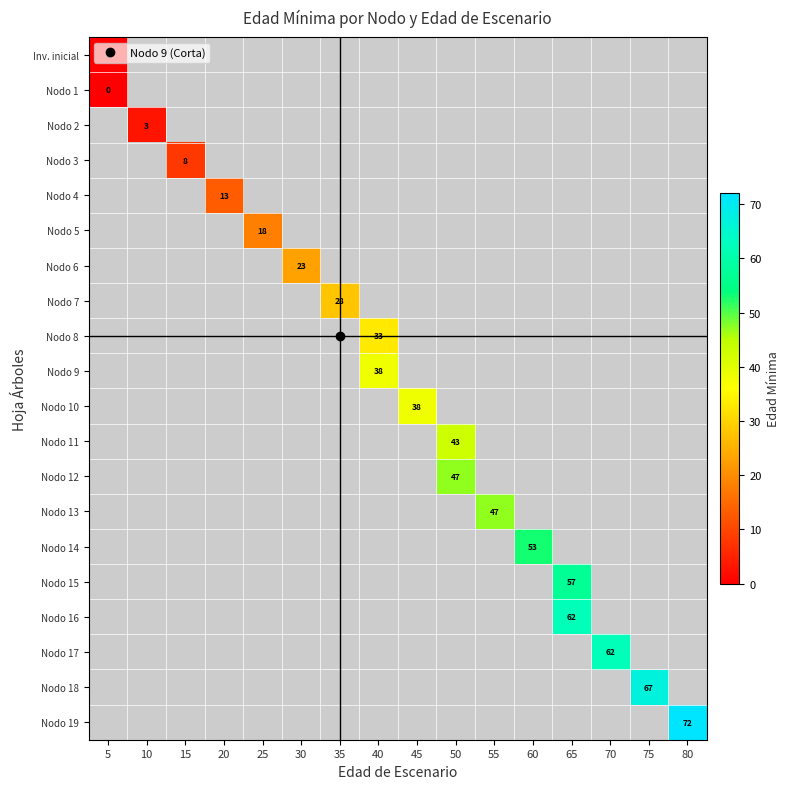

Is the value of Nodo 10 at 20 greater than the value of Nodo 18 at 65?

No